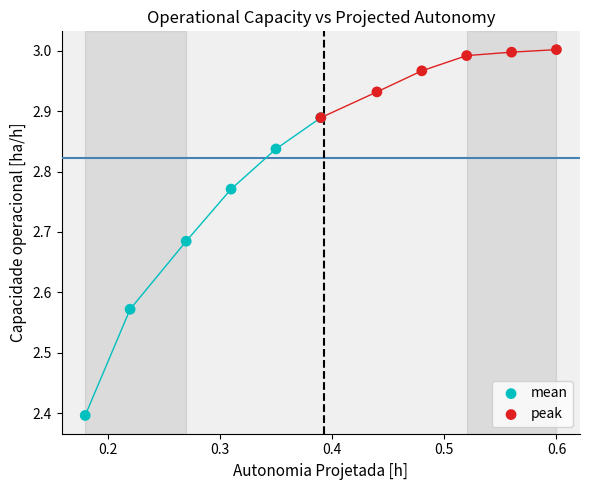

Which series contains the highest Y value?

peak